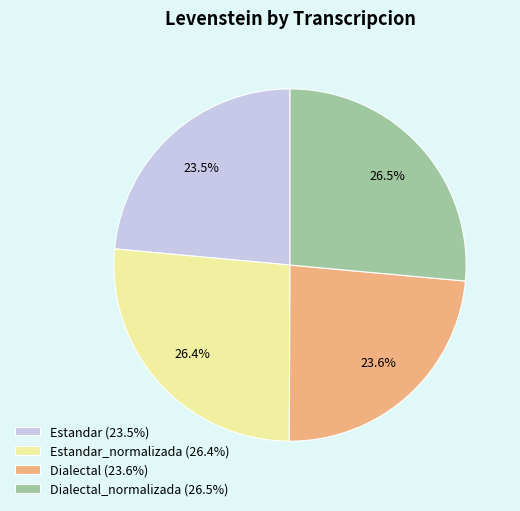

Between Estandar_normalizada (26.4%) and Estandar (23.5%), which is larger?

Estandar_normalizada (26.4%)